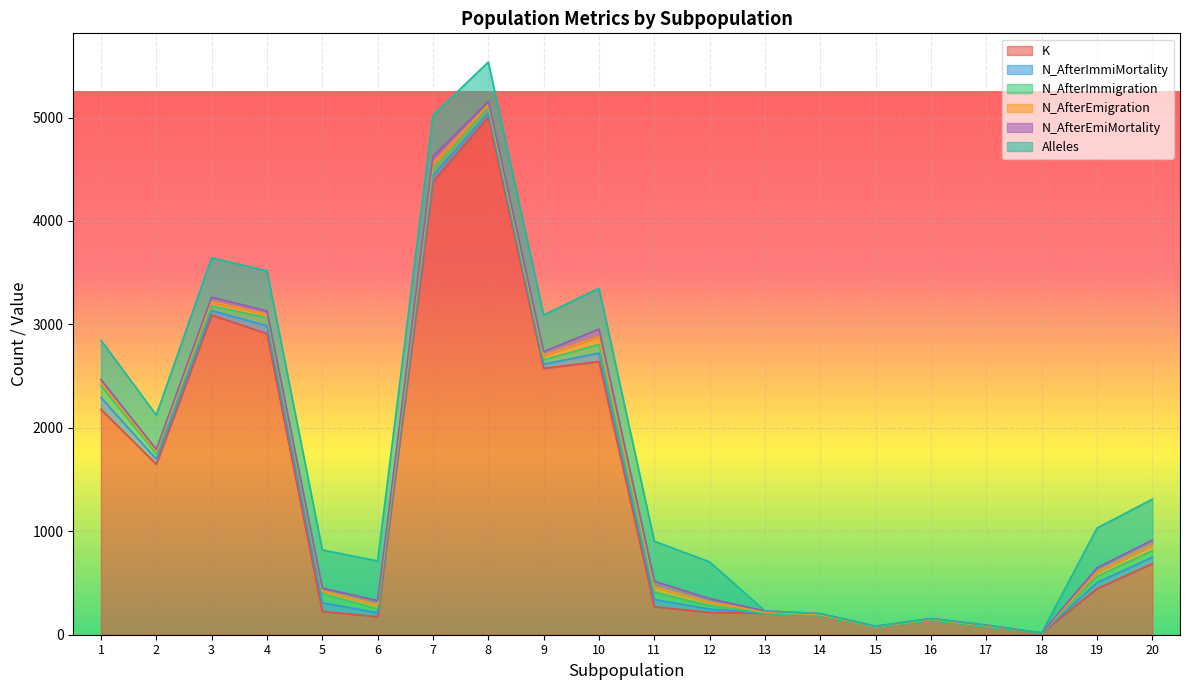

True or false: N_AfterImmigration and K cross at least once.

False